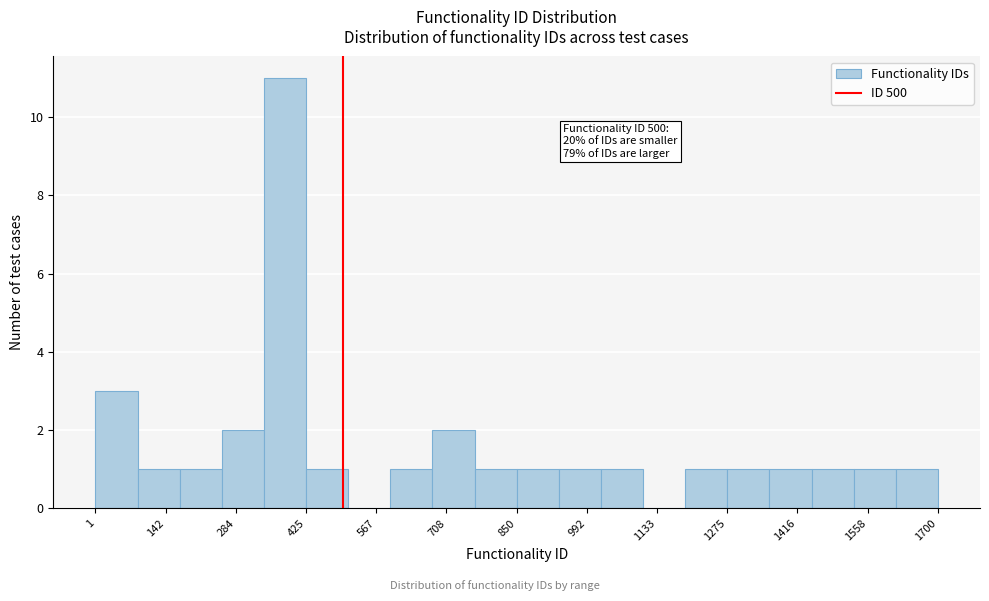

Over which range of the x-axis is the bar tallest?

340 to 420